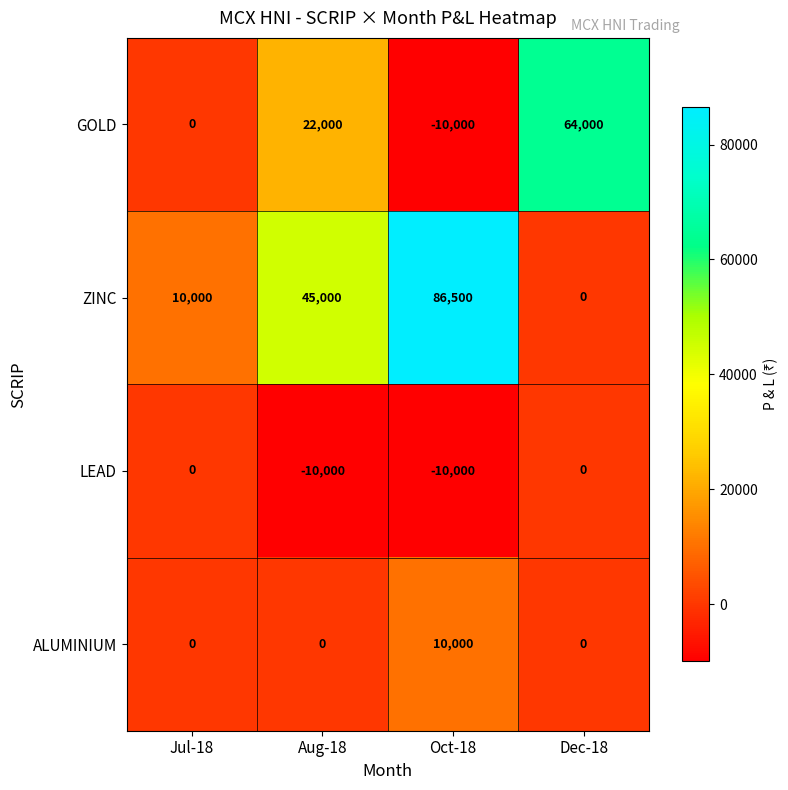

Count the ZINC values in the range 10000 to 86500.

3